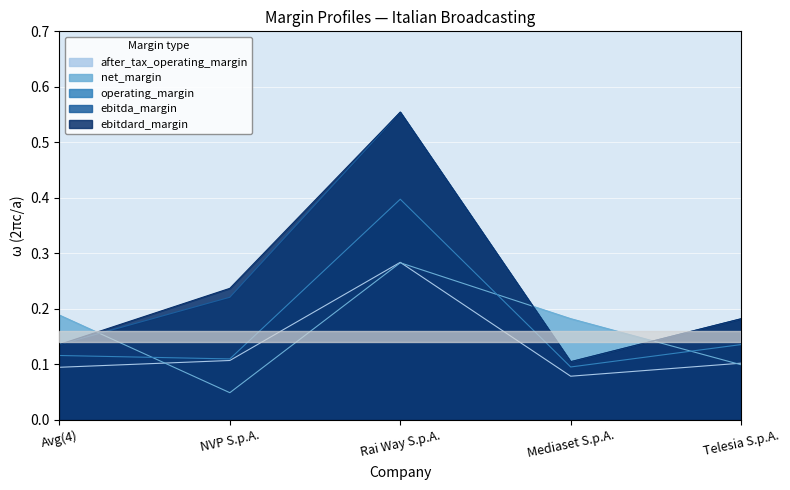

What position from the left is Rai Way S.p.A.?

3